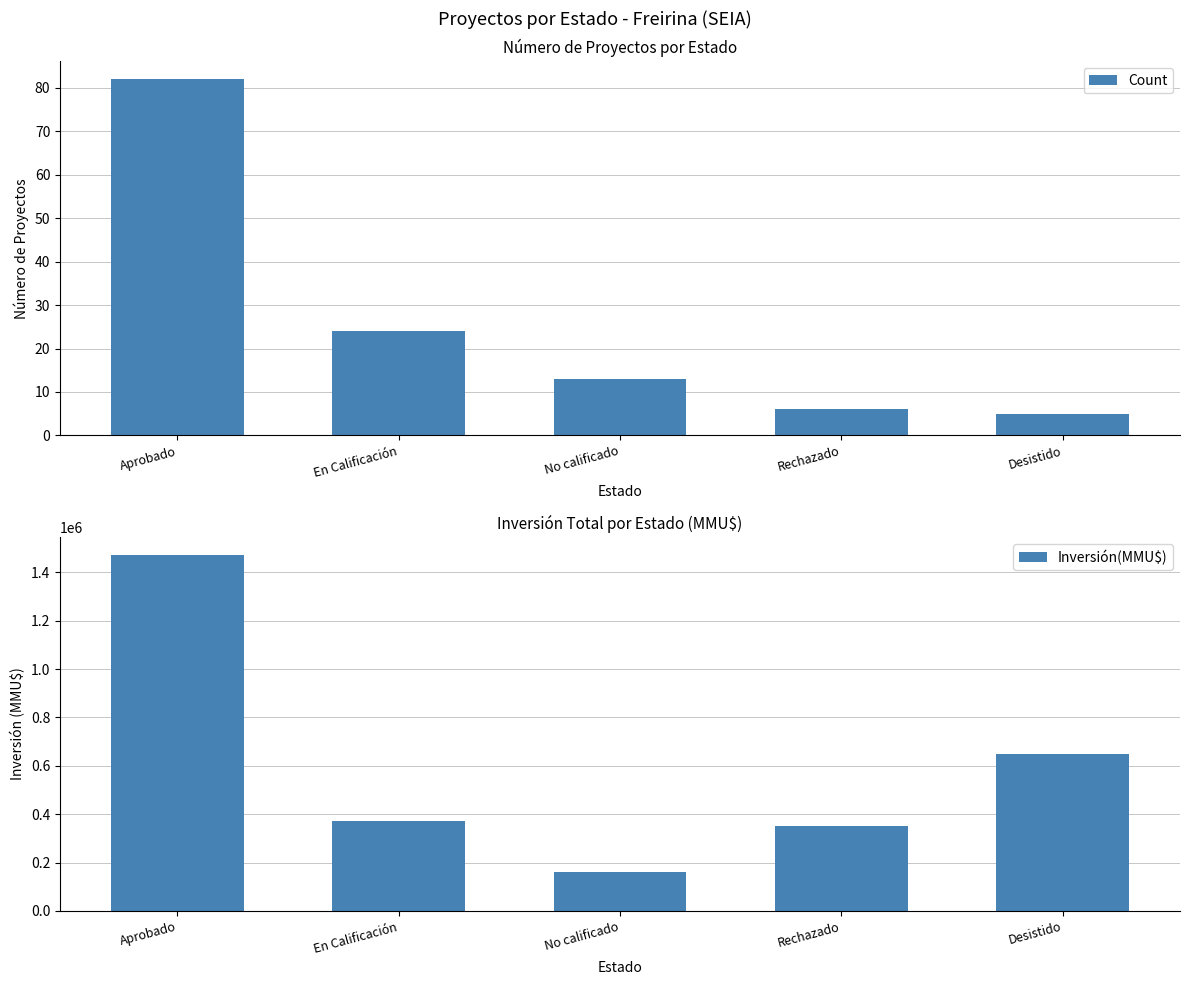

Reading right to left, transcribe all the data shown in this chart.

Count: 5	6	13	24	82
Inversión(MMU$): 648380	350000	161000	372000	1472773